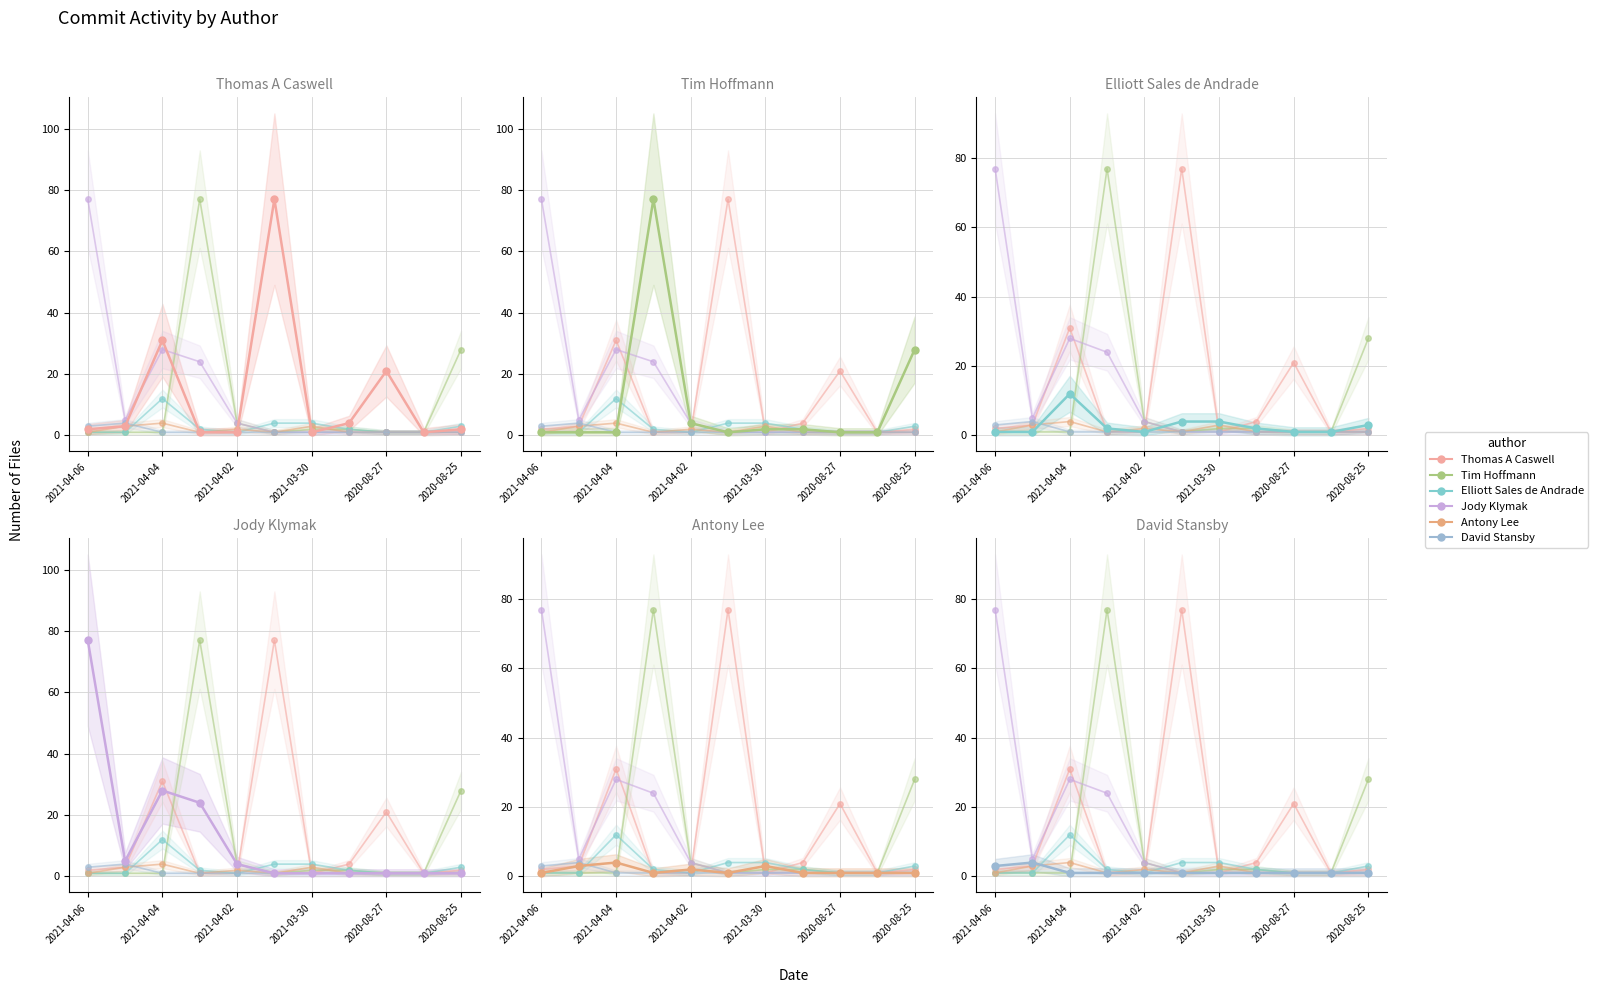

Is this an area chart (filled region under the line)?

No